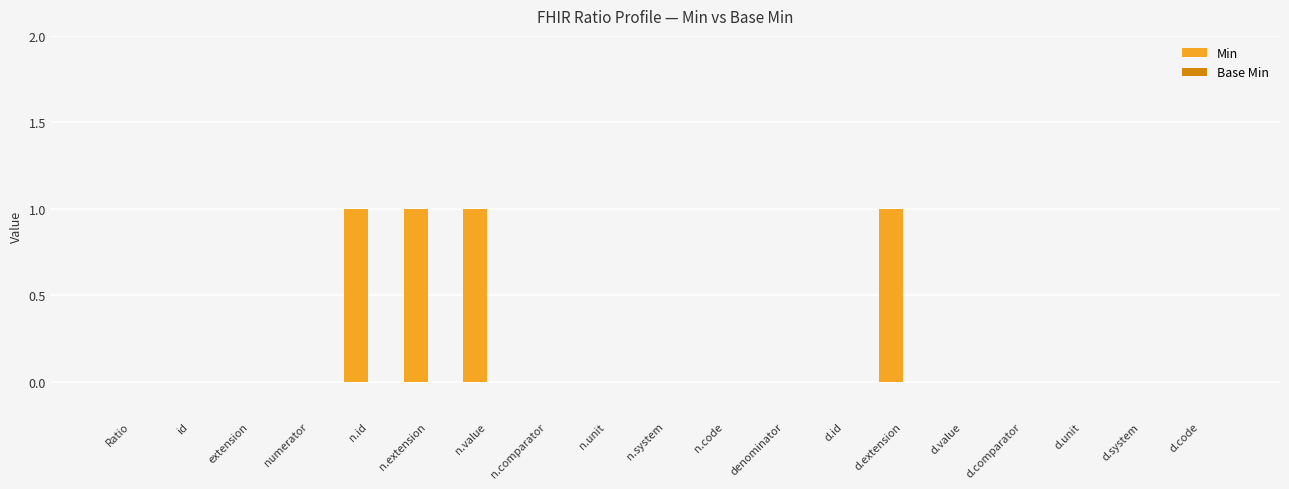

What is the sum of all values?

4